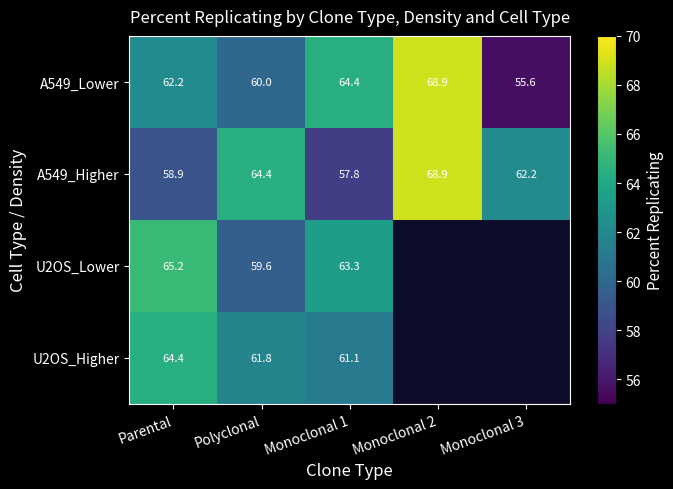

Is it true that A549_Higher equals 64.4 at Polyclonal?

True